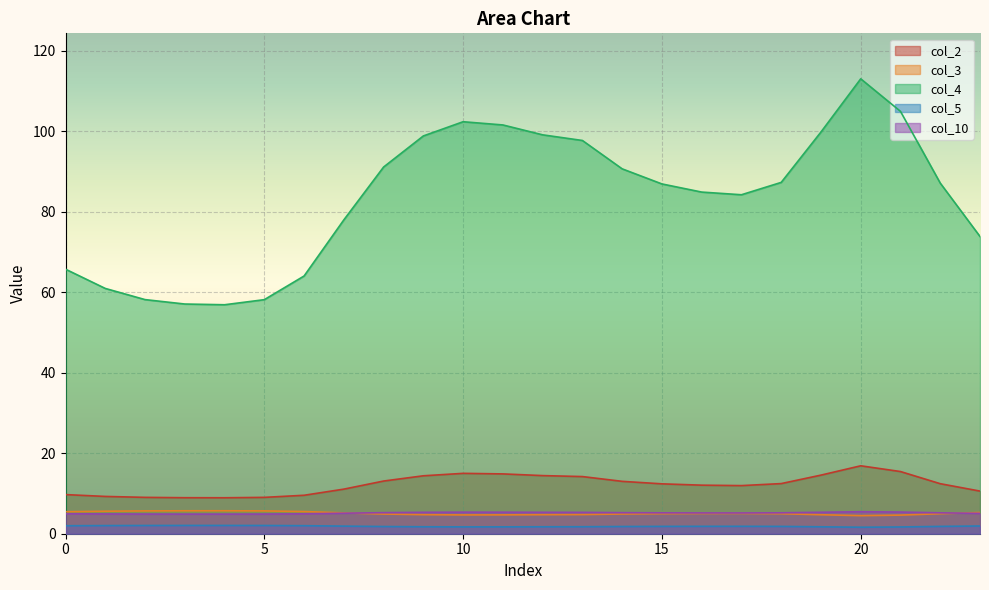

How many interior local peaks does the col_3 series have?

2